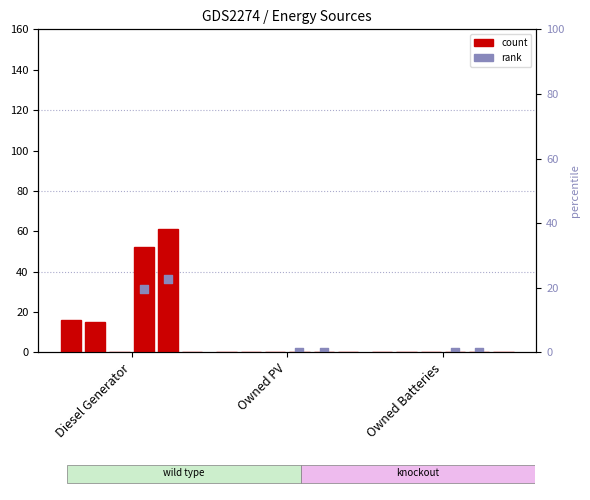

Is the value of col_10 at Owned Batteries greater than the value of col_4 at Diesel Generator?

No